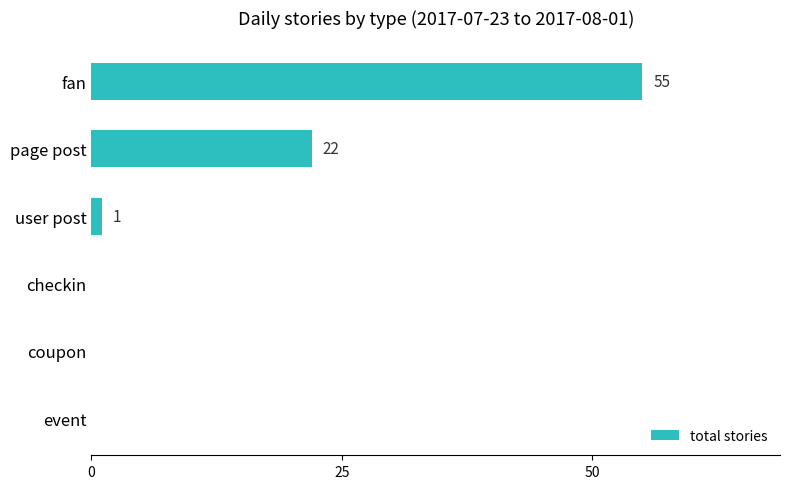

What is the sum of the values at fan and event?

55